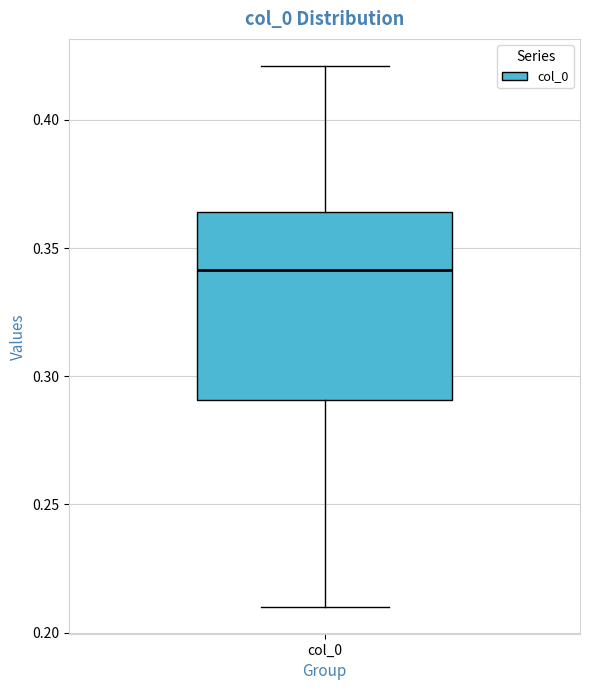

Read this box plot against the y-axis: the position of the median line, the range covered by the box, and the ends of both whiskers. The values are not printed on the chart, so give them approximately, as read against the axis.

median 0.340, box 0.290 to 0.365, whiskers 0.210 to 0.420